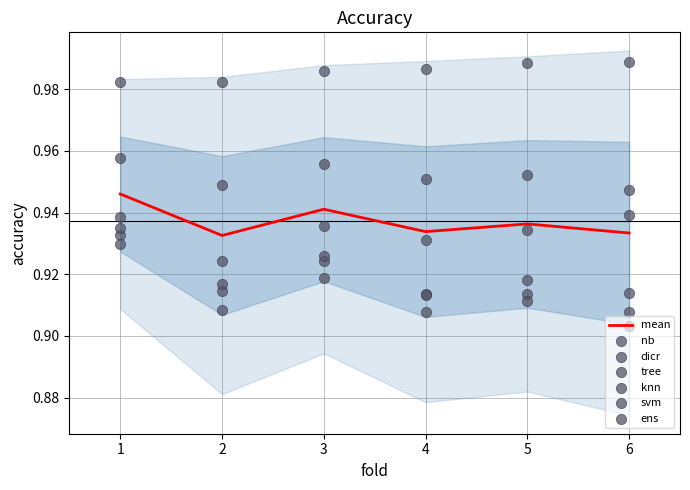

Which series contains the lowest Y value?

dicr